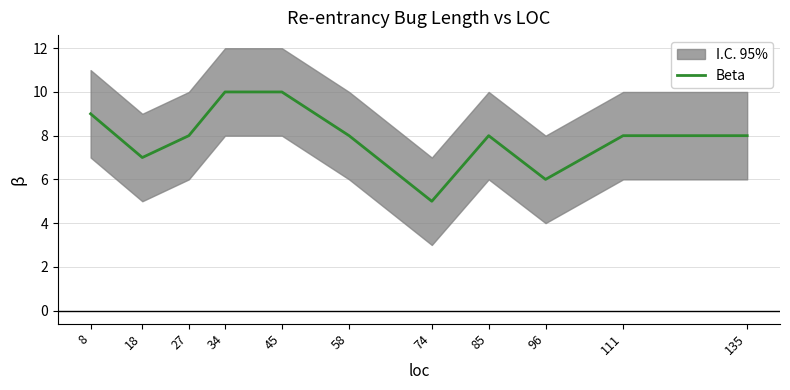

How many data points are less than 8?

3